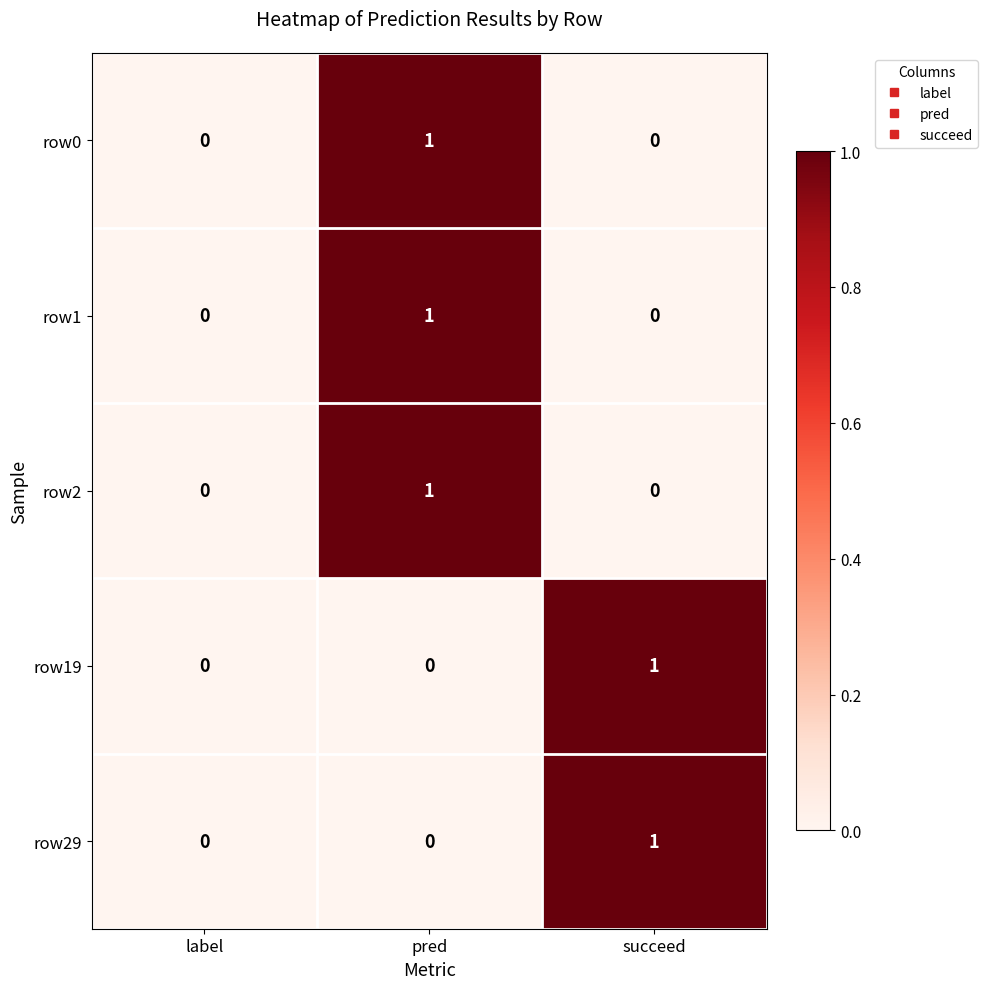

At which category is the sum across all series the highest?

pred